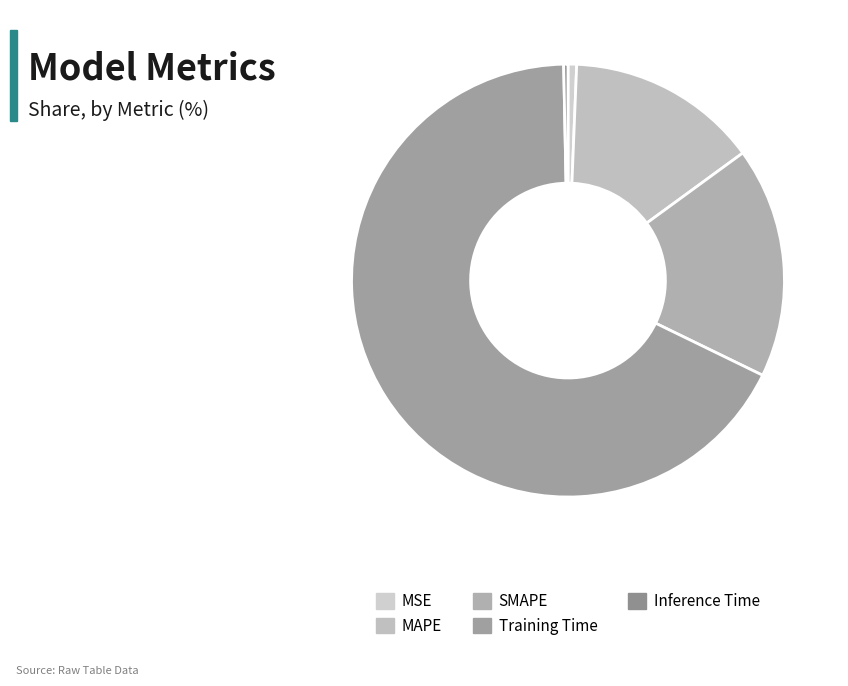

Is Training Time the majority of the pie?

Yes